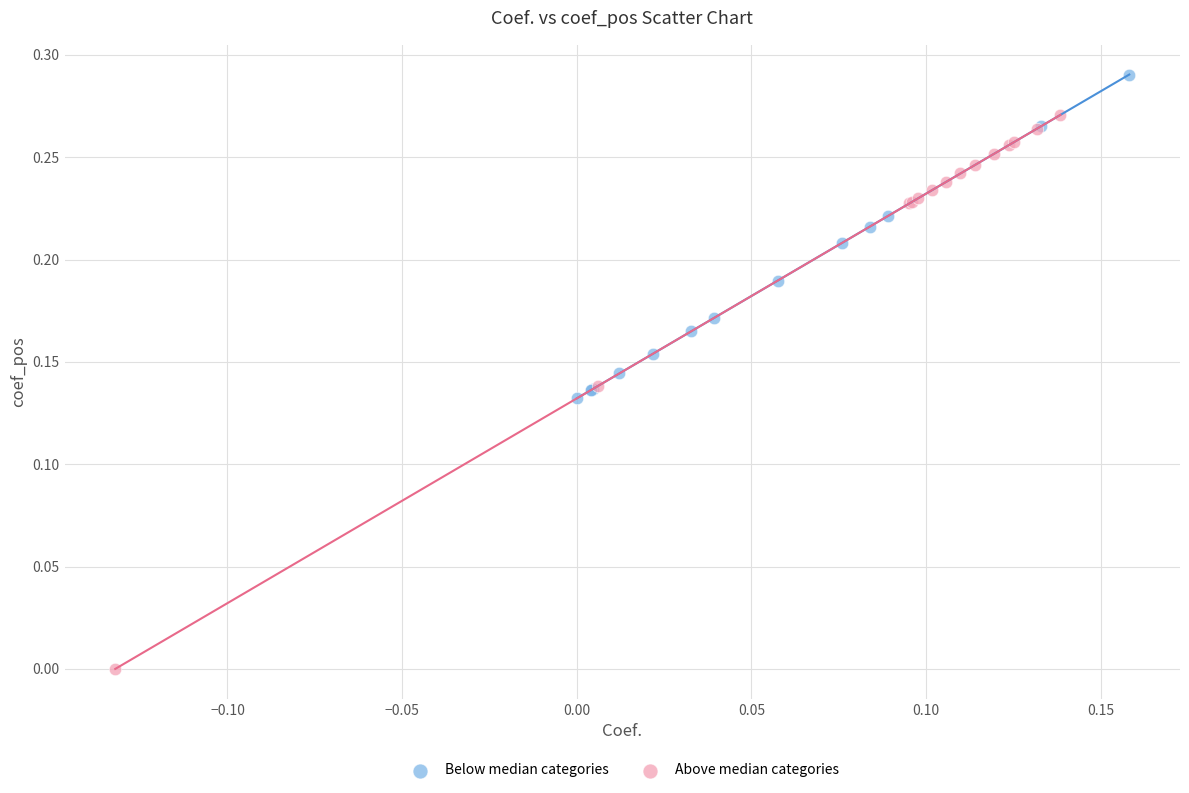

Which series contains the highest Y value?

Below median categories